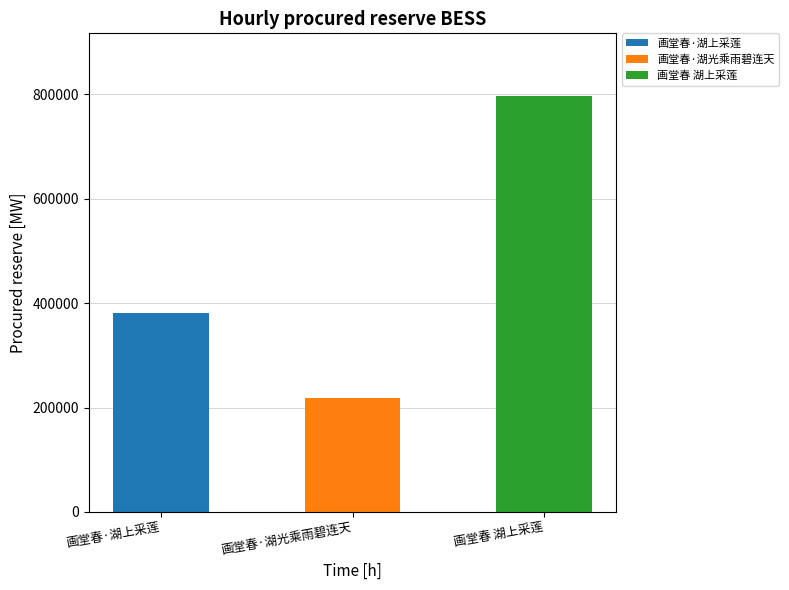

What is the value of the 1st bar from the left?

380126